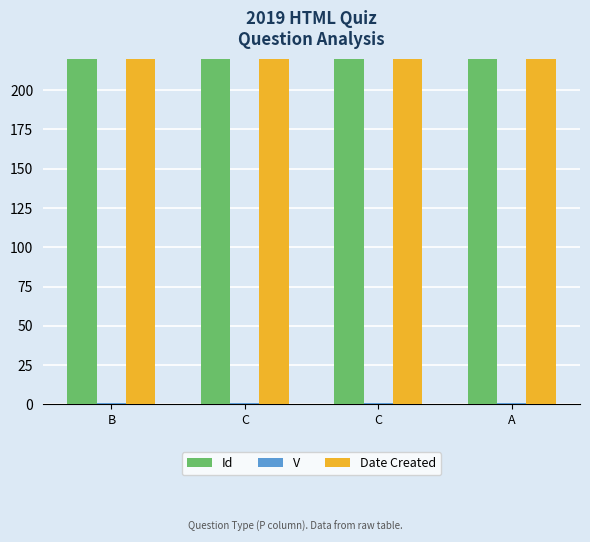

What is the sum of the Date Created values at C and C?

401456